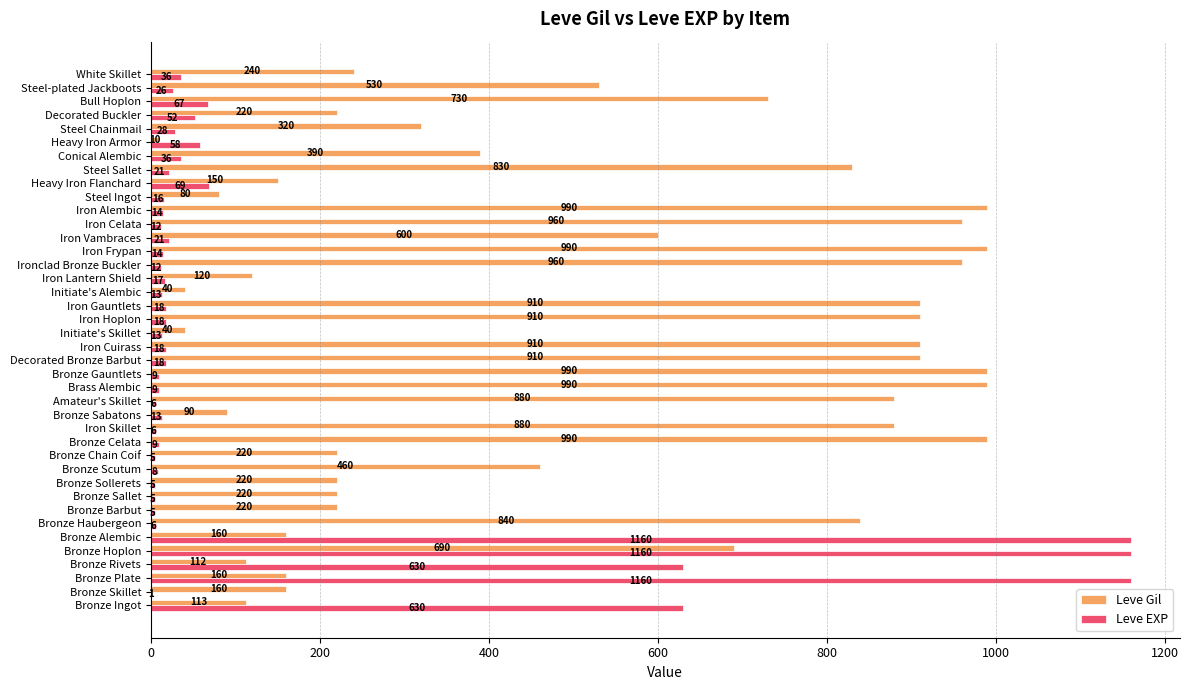

The Leve EXP series shows 18 at Decorated Bronze Barbut. True or false?

True